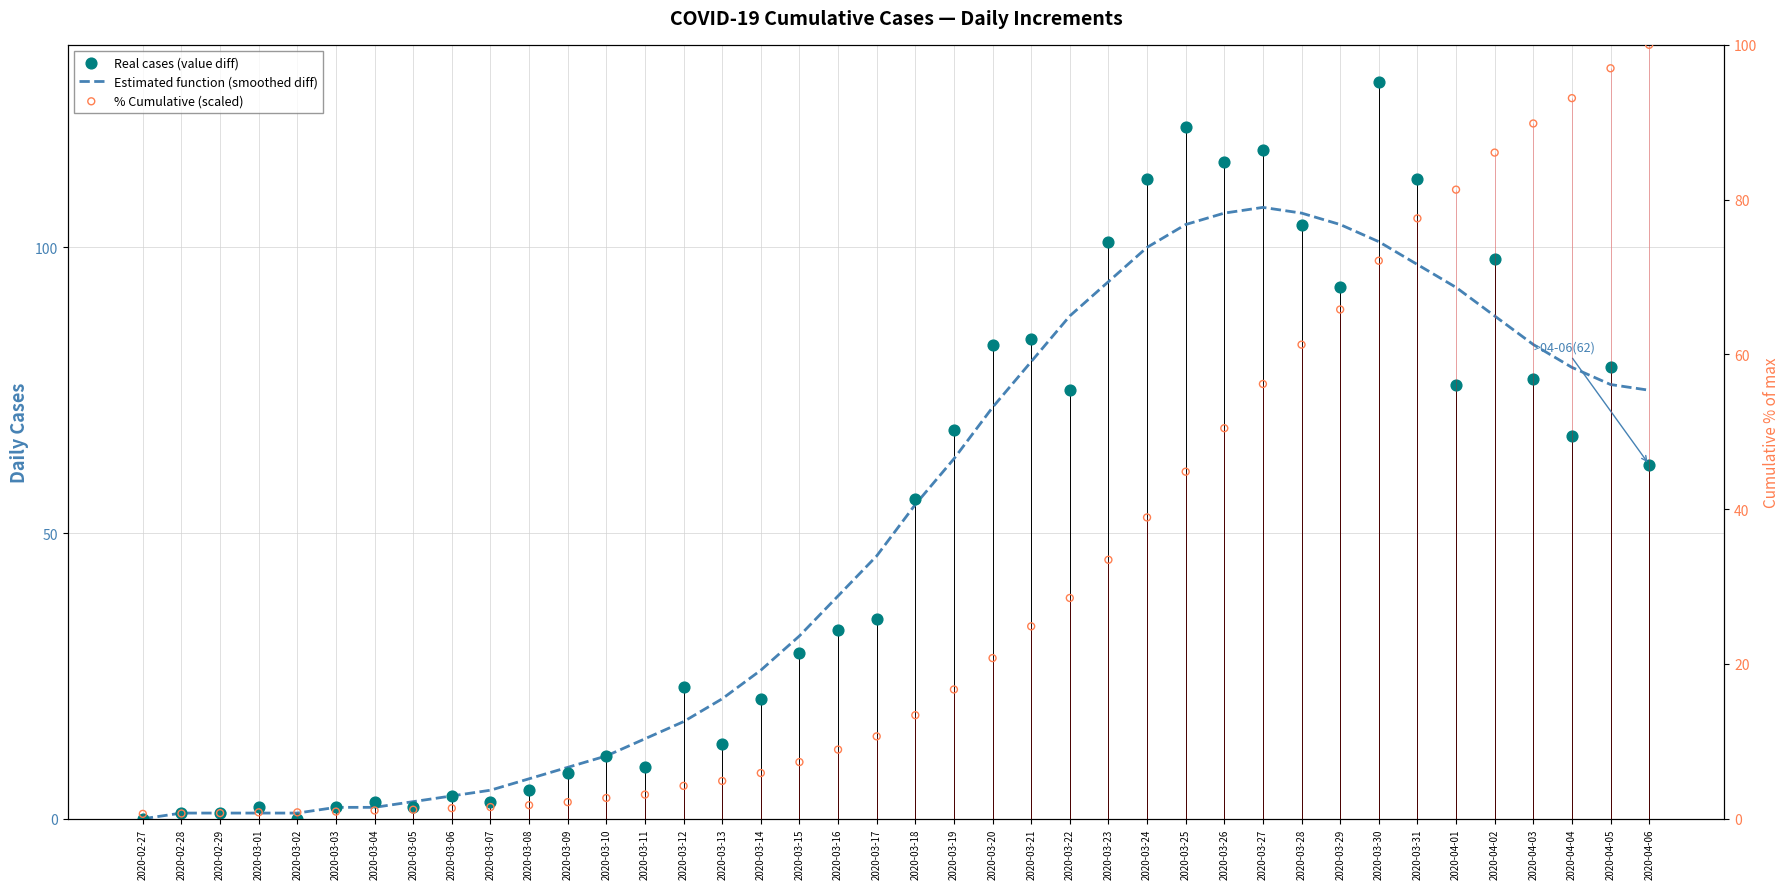

Which series has the widest spread of Y values?

Real cases (value diff)